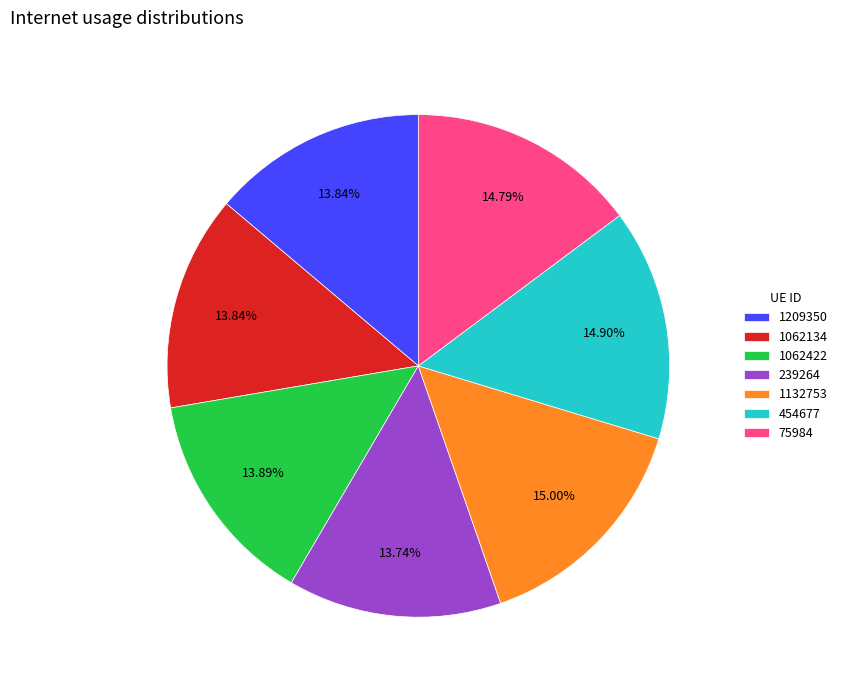

Is there any slice that represents more than half of the pie?

No